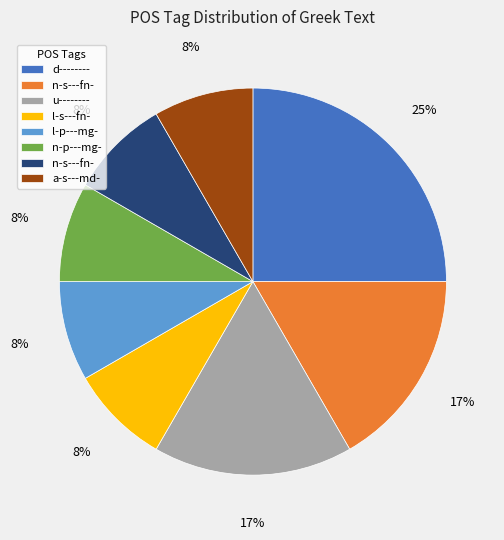

To the nearest percent, what is the difference between the largest and smallest slice percentages?

17%